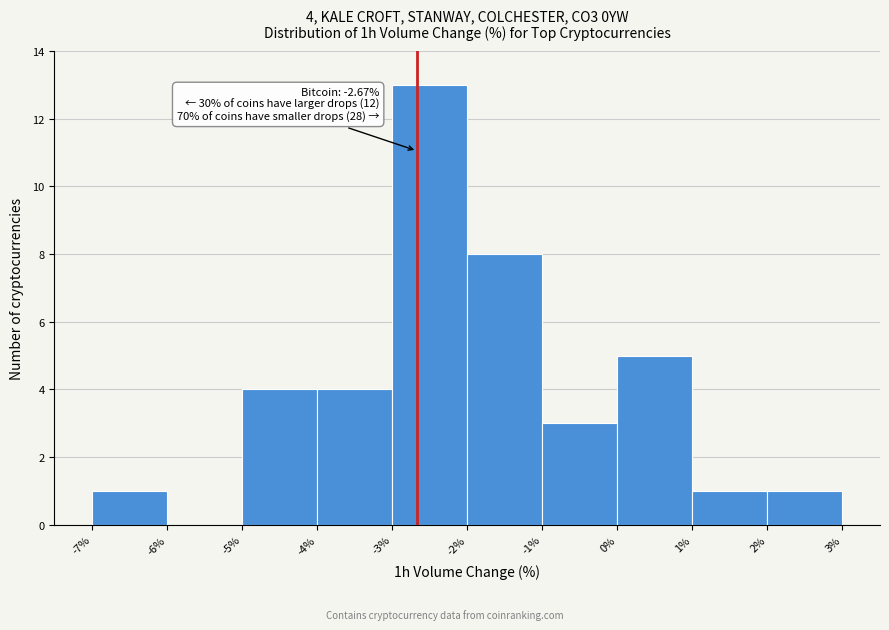

Which range on the x-axis has the tallest bar?

-3% to -2%